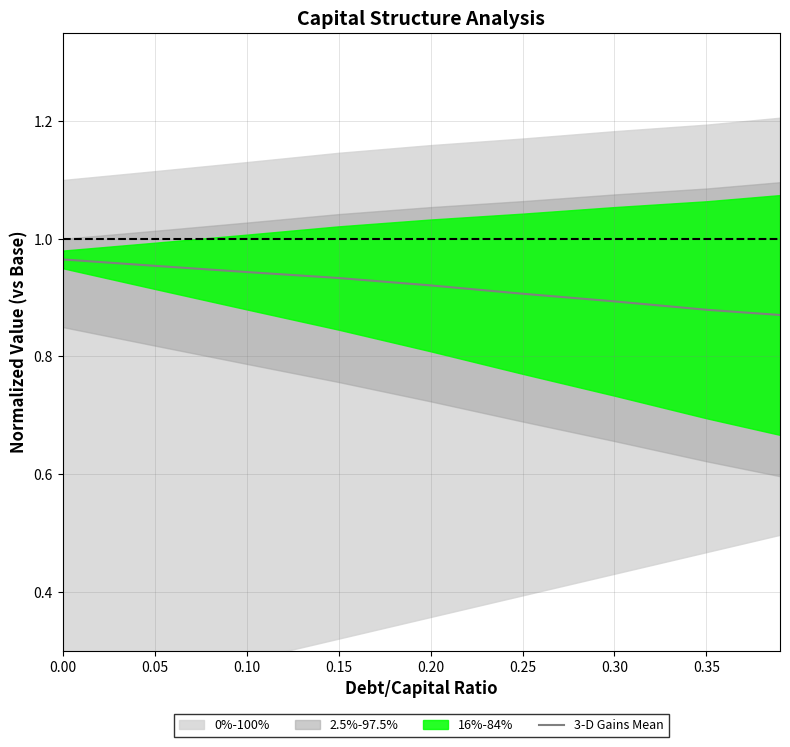

Reading left to right, transcribe all the data shown in this chart.

1.0	1.0	0.9	0.9	0.9	0.9	0.9	0.9	0.9